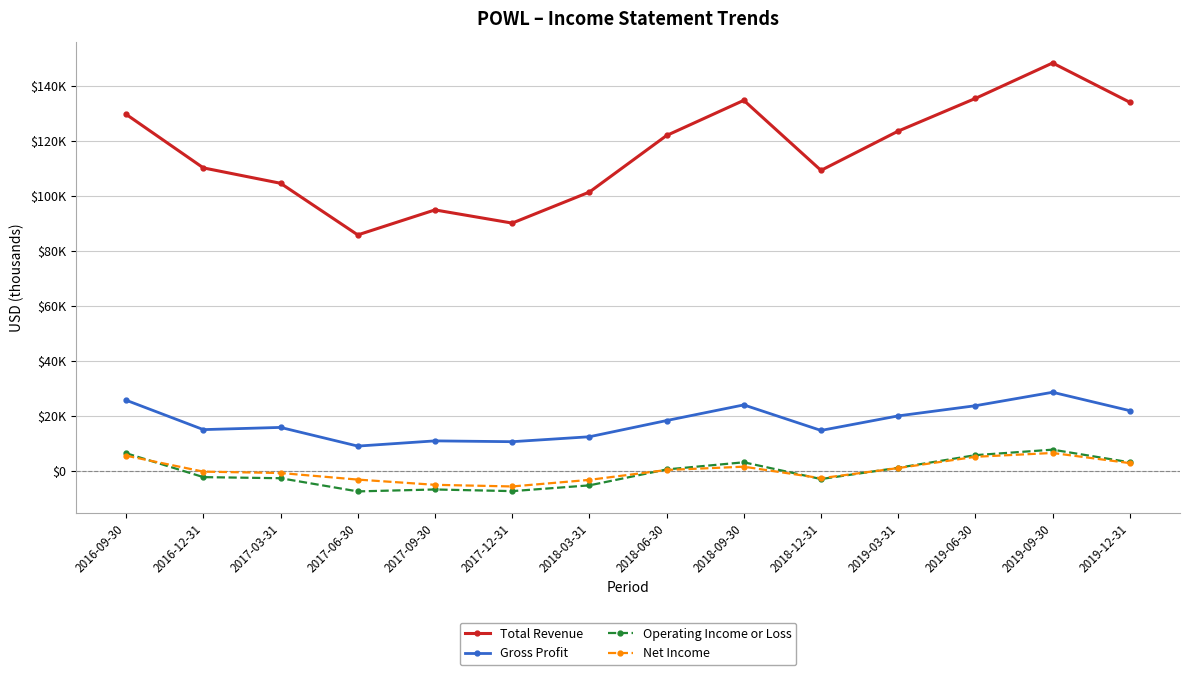

Is this an area chart (filled region under the line)?

No